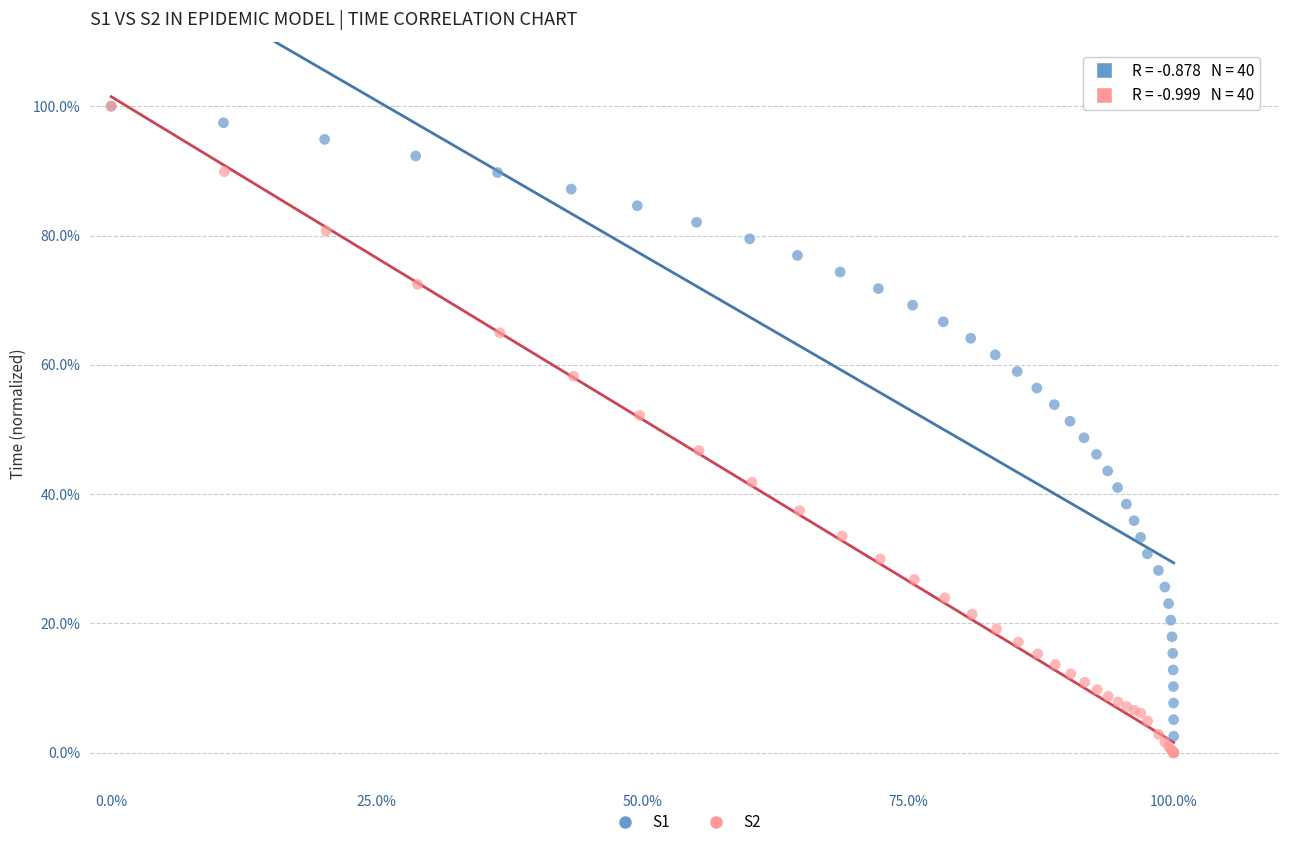

What are all the series names shown in the legend?

S1, S2